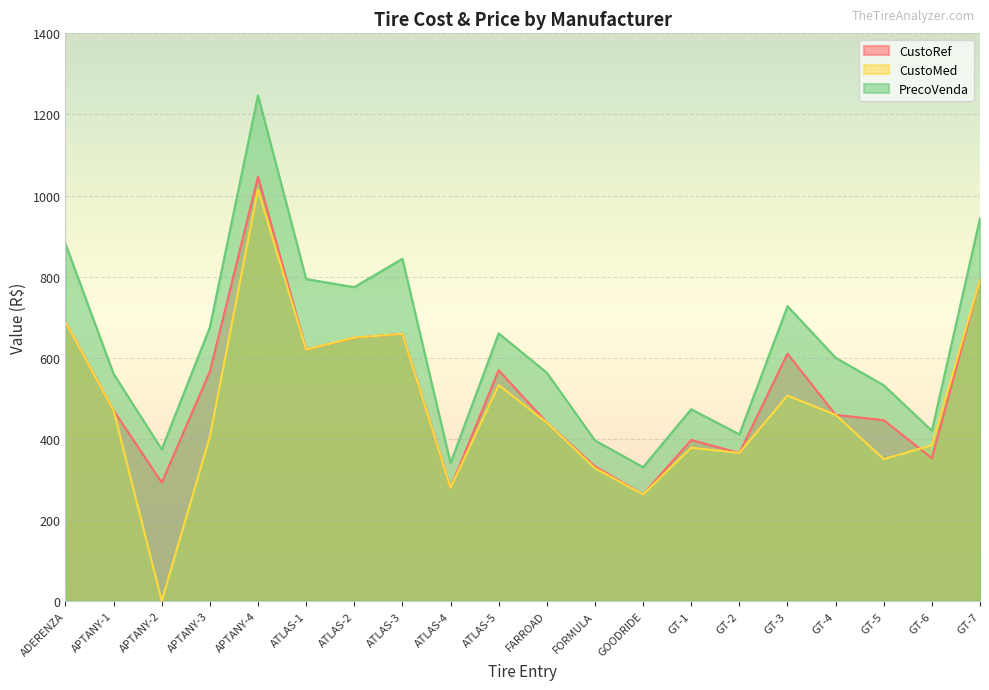

How many lines are shown in the chart?

3